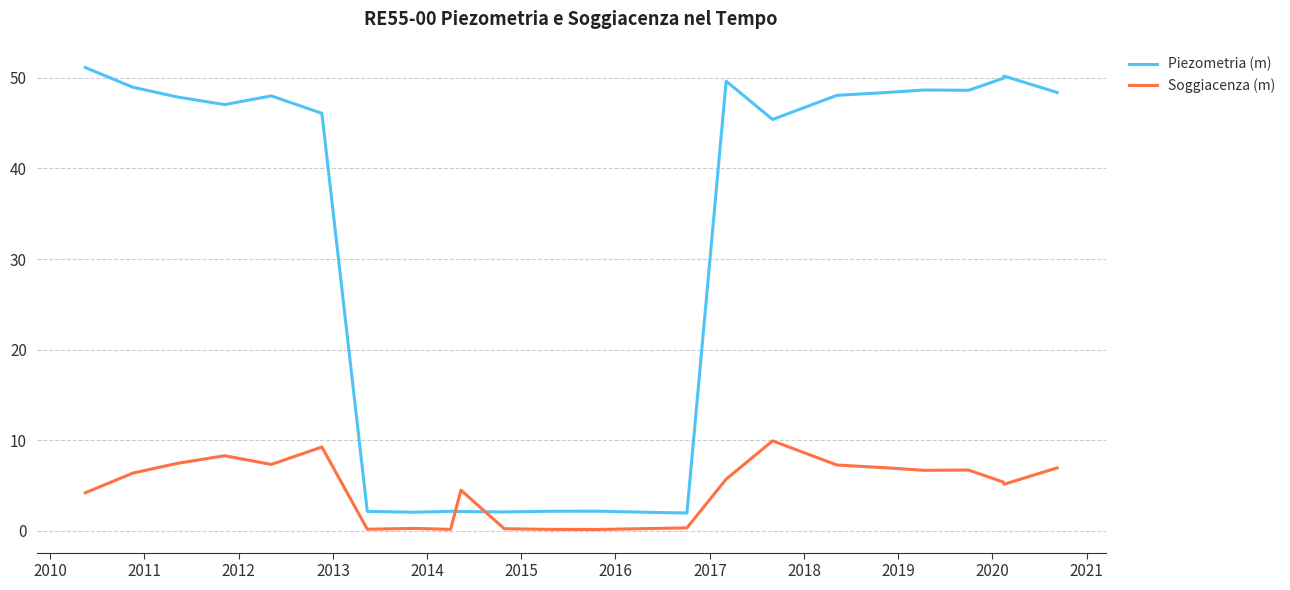

True or false: Piezometria (m) and Soggiacenza (m) cross at least once.

True